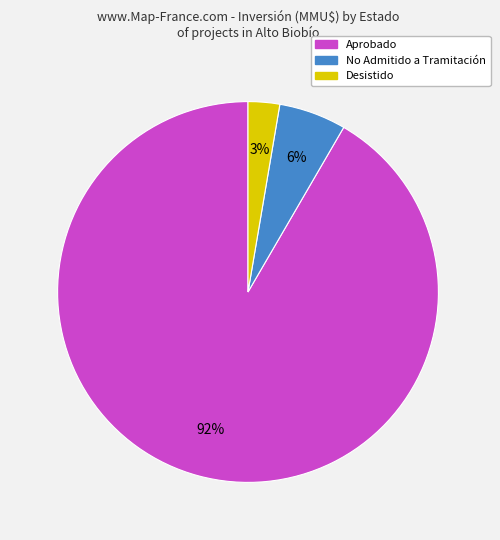

Do No Admitido a Tramitación and Aprobado together represent more than half of the pie?

Yes